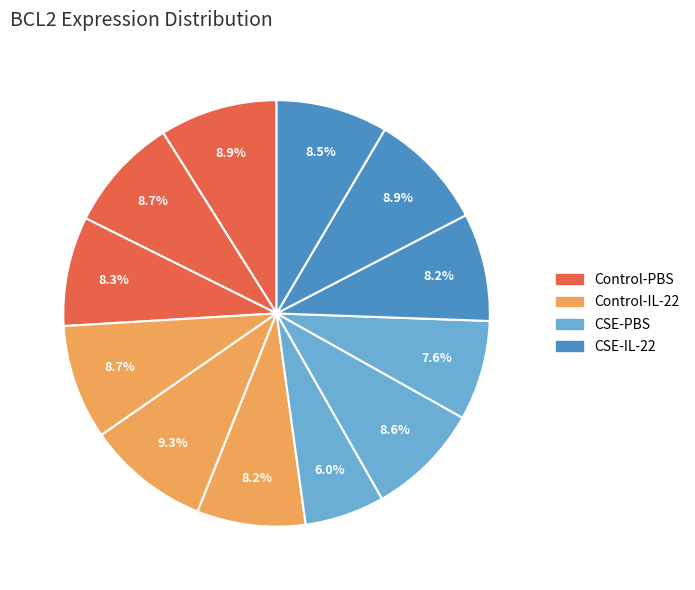

Rank the categories by value from lowest to highest.

CSE-PBS-1, CSE-PBS-3, CSE-IL-22-1, Control-IL-22-3, Control-PBS-3, CSE-IL-22-3, CSE-PBS-2, Control-PBS-2, Control-IL-22-1, CSE-IL-22-2, Control-PBS-1, Control-IL-22-2